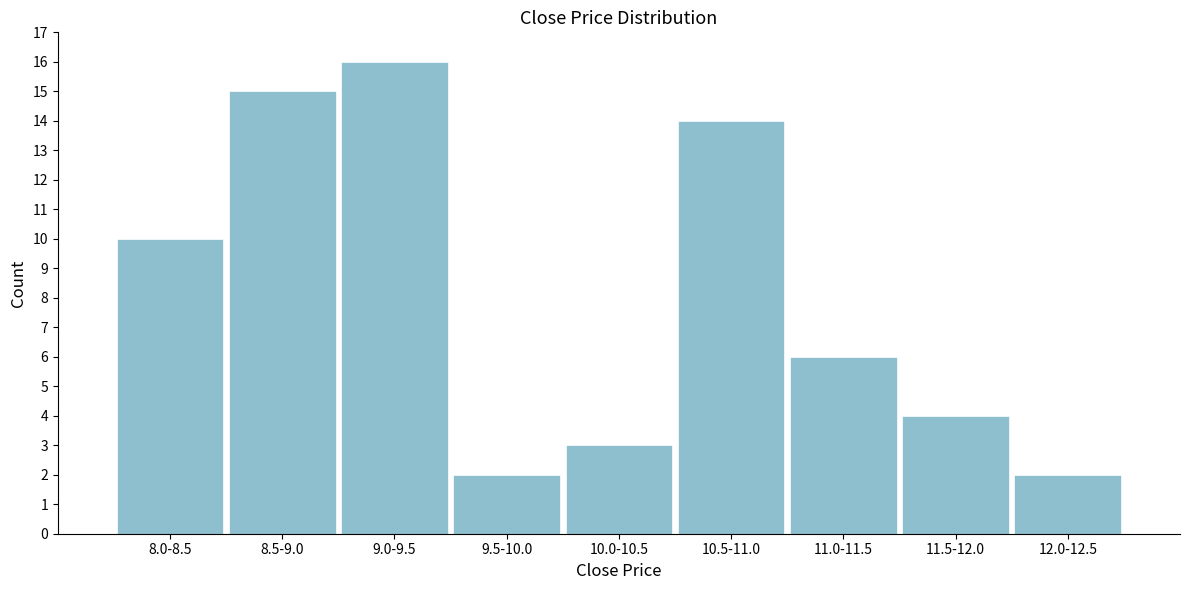

Reading left to right, extract all data points from this chart.

10	15	16	2	3	14	6	4	2